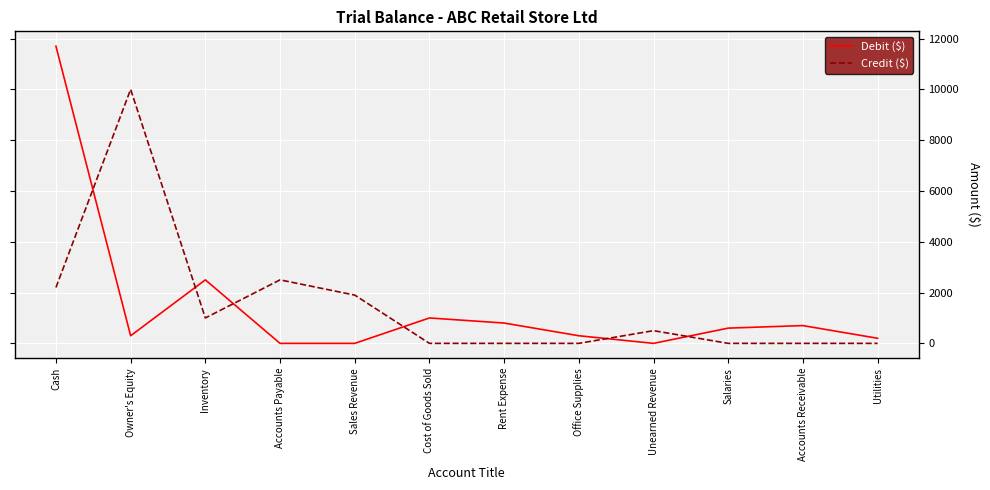

Reading left to right, transcribe all the data shown in this chart.

Debit ($): 11700	300	2500	0	0	1000	800	300	0	600	700	200
Credit ($): 2200	10000	1000	2500	1900	0	0	0	500	0	0	0